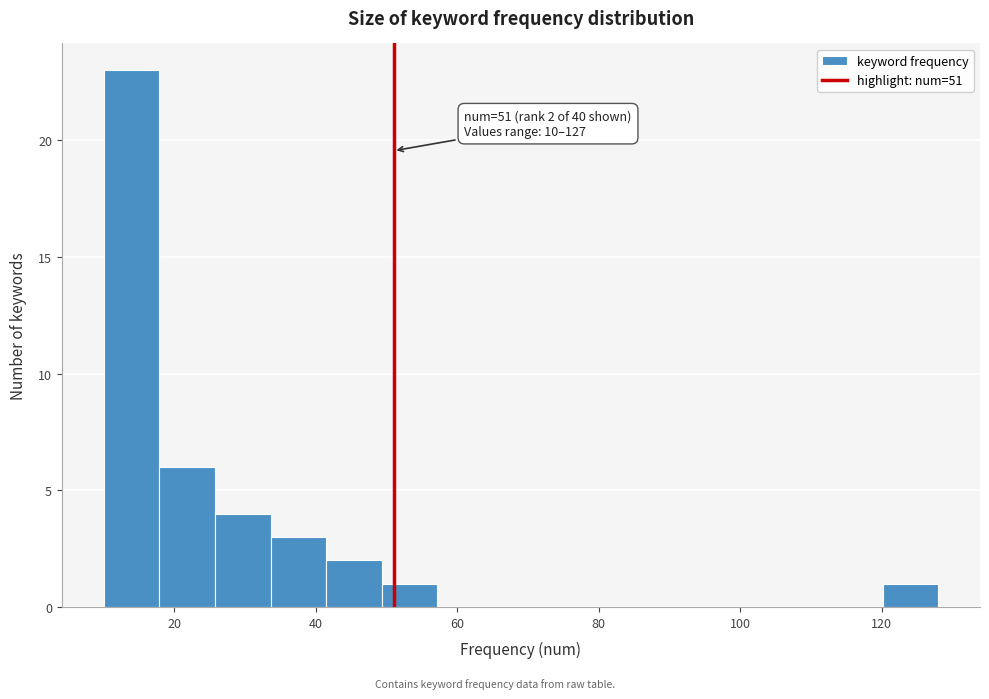

Around what value on the x-axis is the tallest bar? Give the approximate position of its centre, as read against the axis.

14